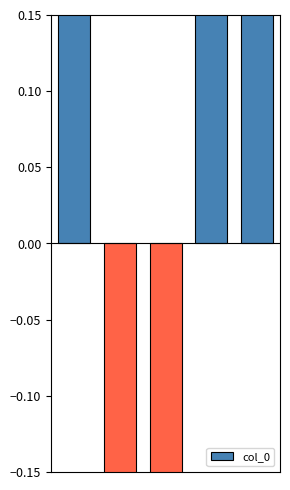

What is the minimum value shown in the chart?

-0.5